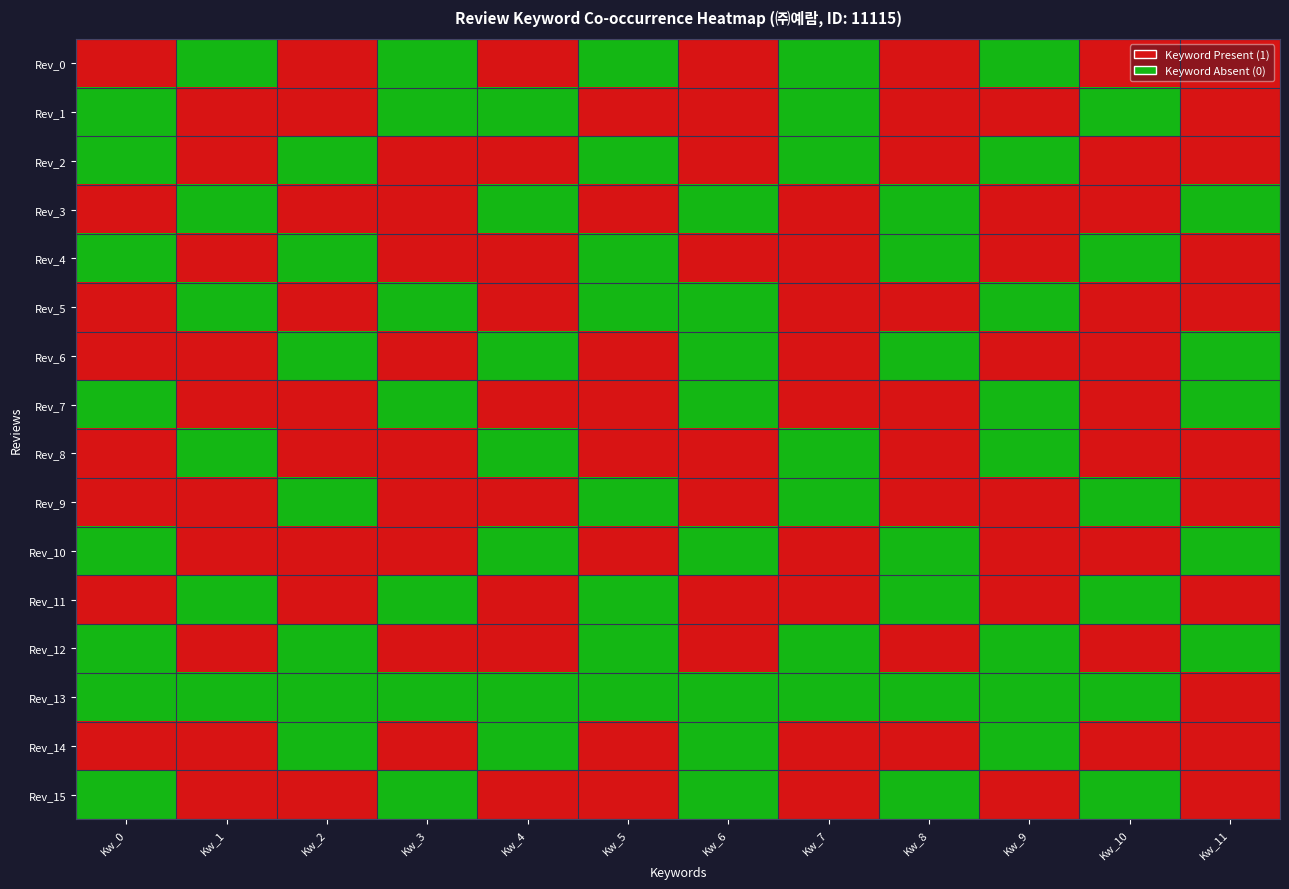

What is the difference between the highest and lowest values at 6?

1